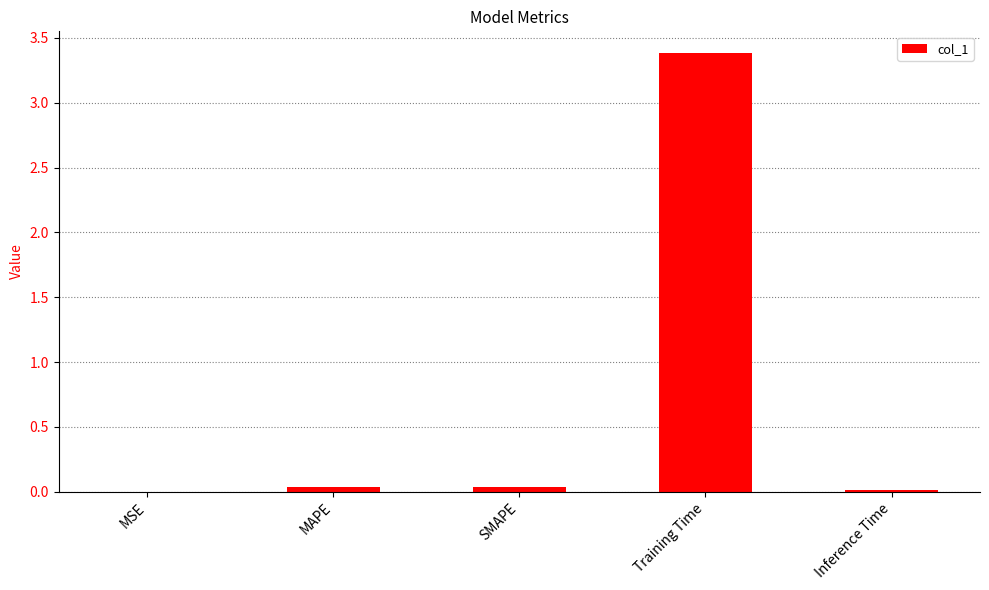

What is the sum of all values?

3.5